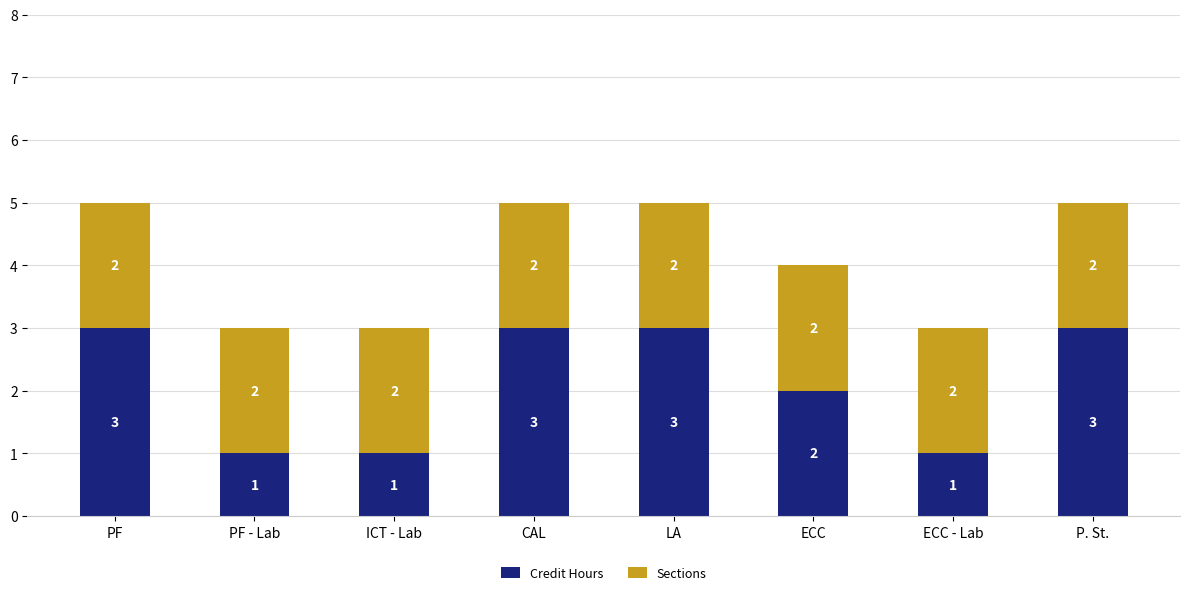

What is the highest value of the Credit Hours series?

3